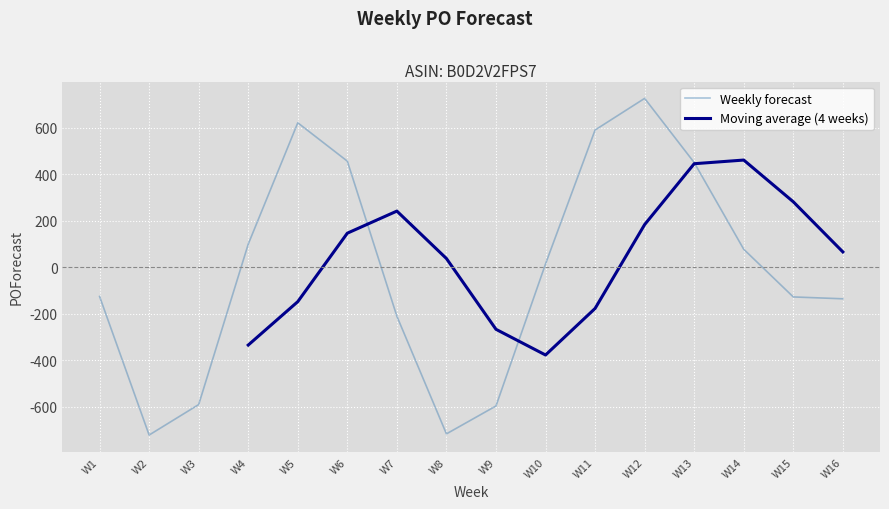

Which category has the highest value in the Weekly forecast series?

W12